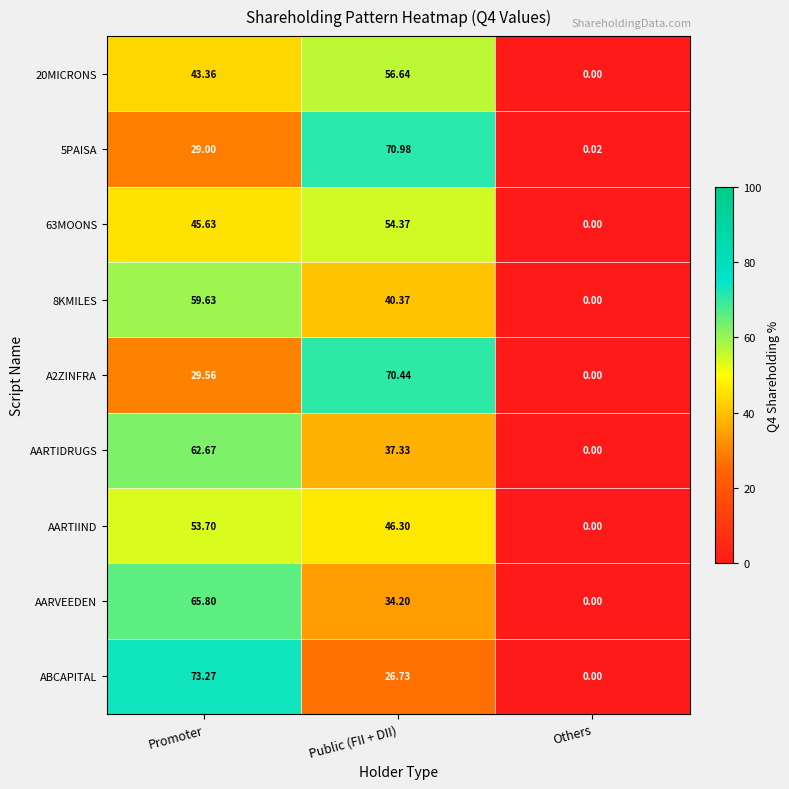

At which label is AARVEEDEN closest to 32?

Public (FII + DII)